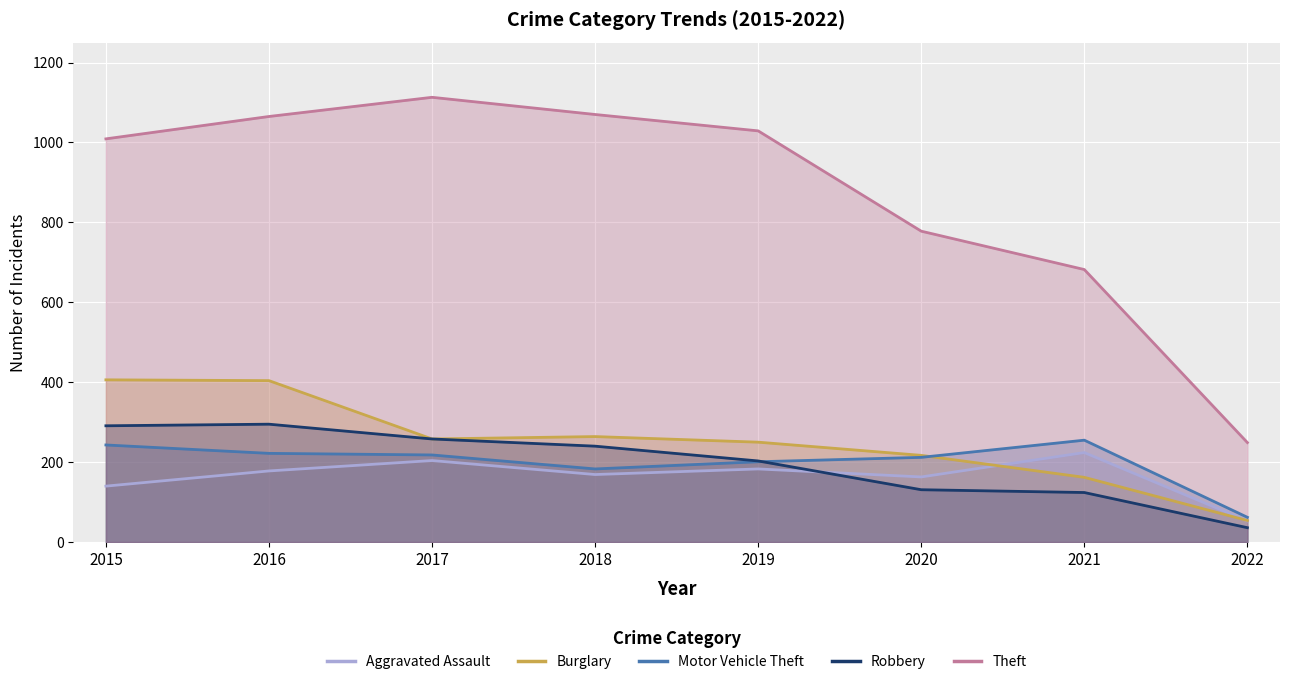

True or false: Robbery and Aggravated Assault cross at least once.

True